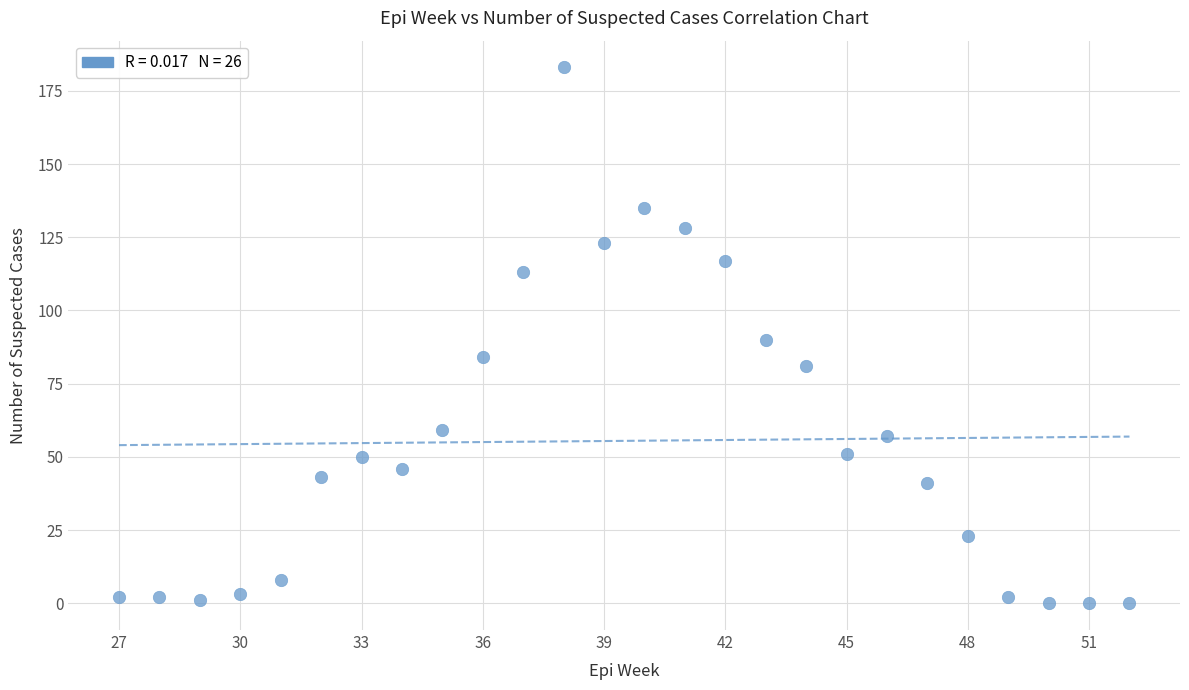

What is the range of X values (max minus min)?

25